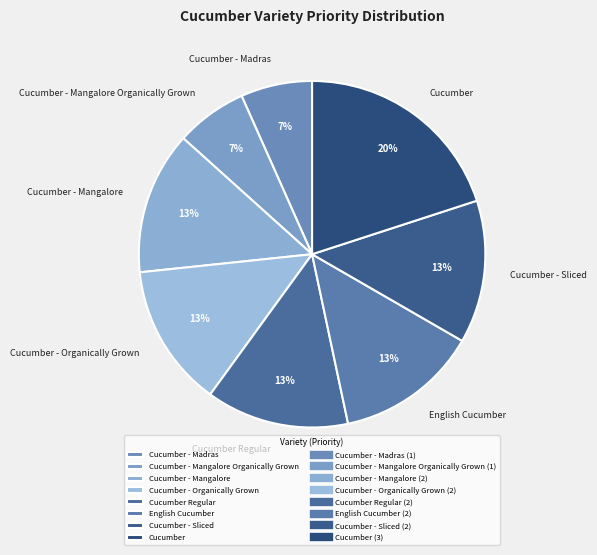

True or false: Cucumber - Mangalore accounts for 13% of the total.

True